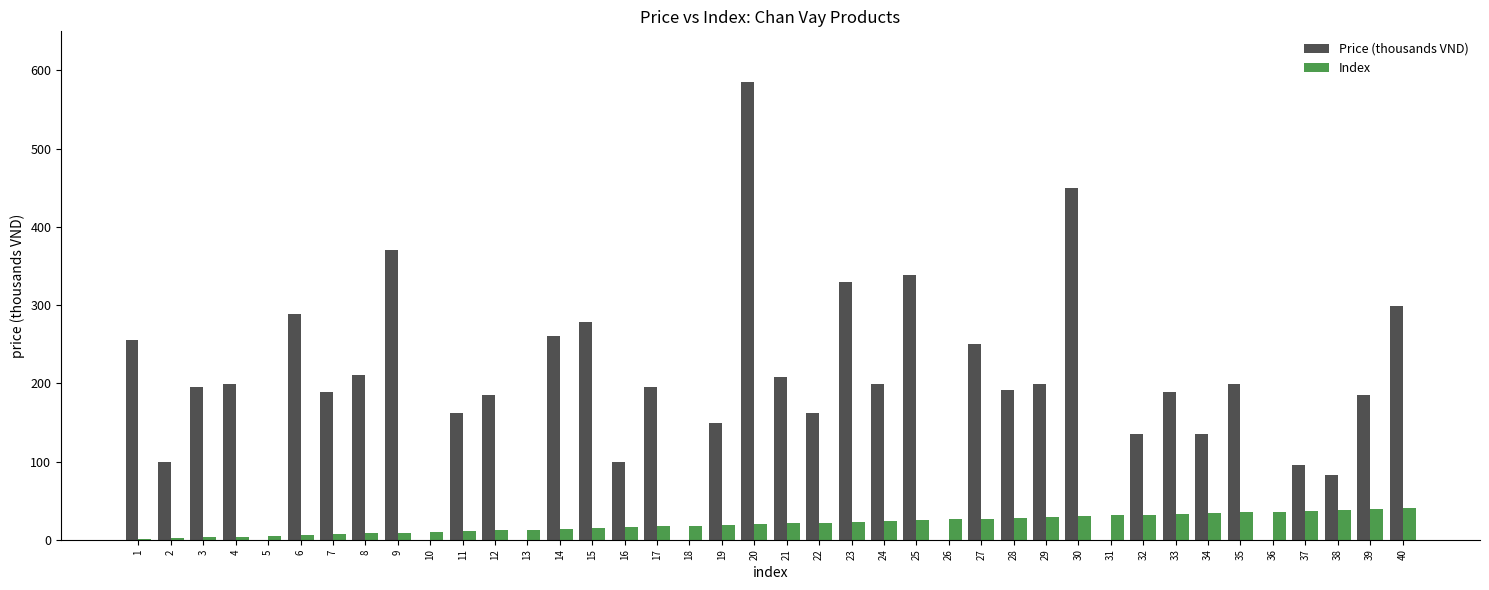

Which category has the highest value across all series?

20